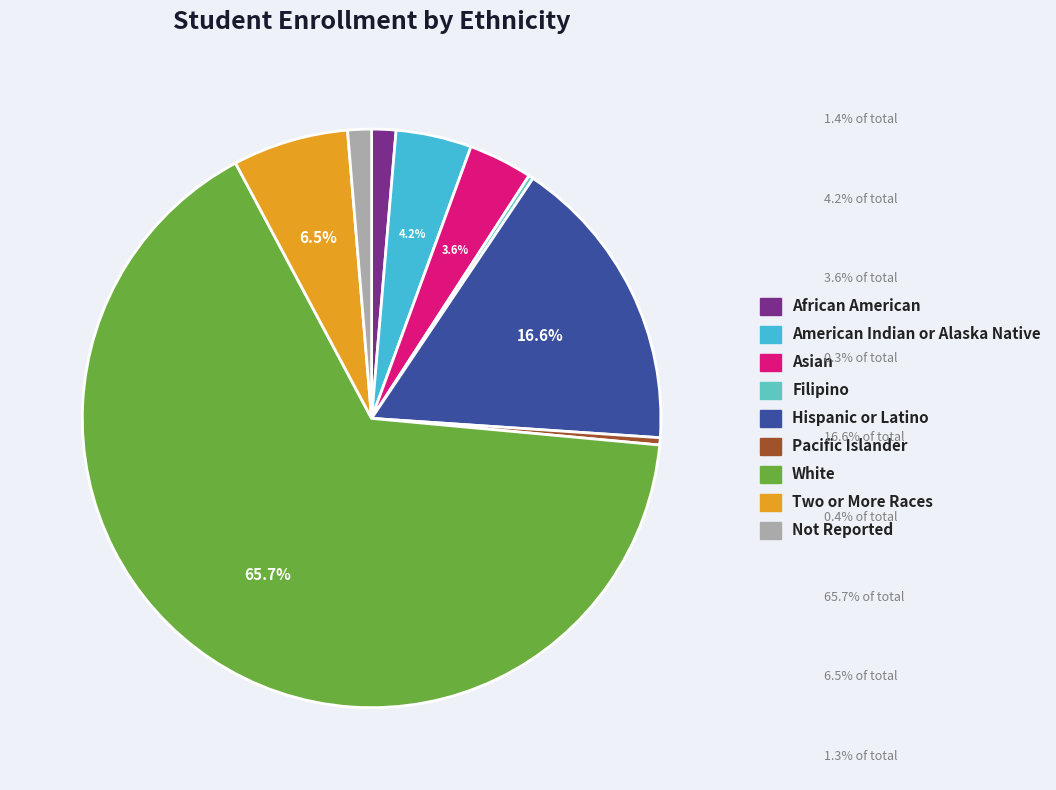

Count the number of slices in the pie.

9